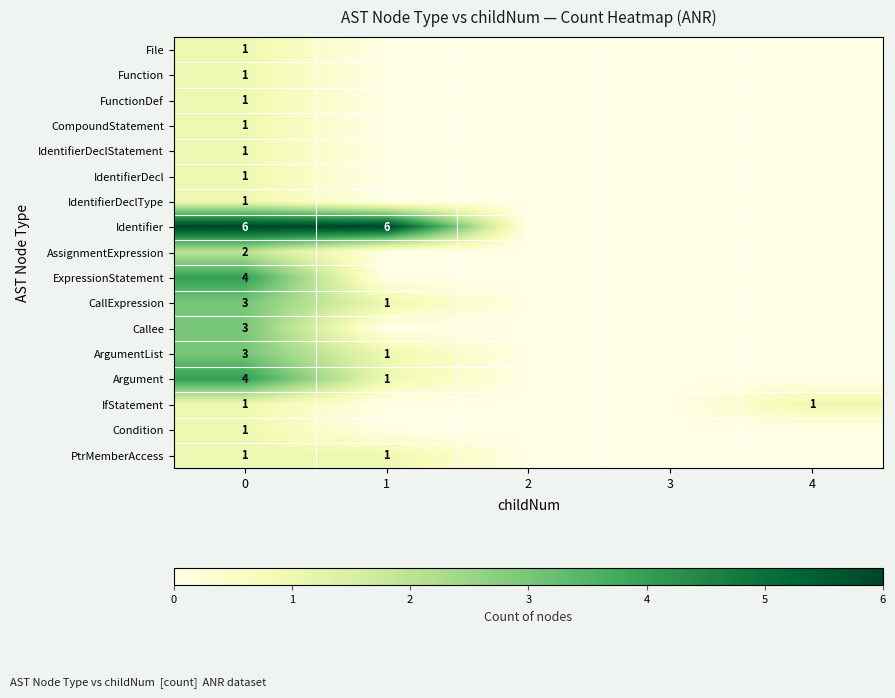

Is it true that File equals 2 at 0?

False